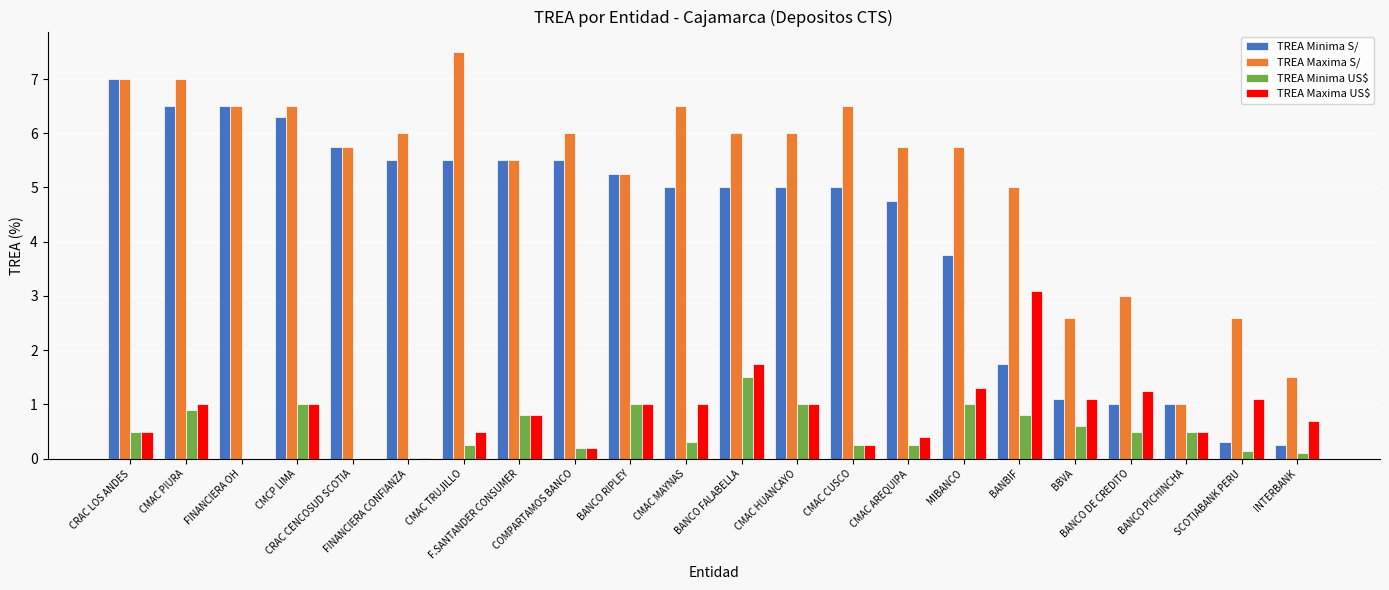

What is the greatest value displayed?

7.5